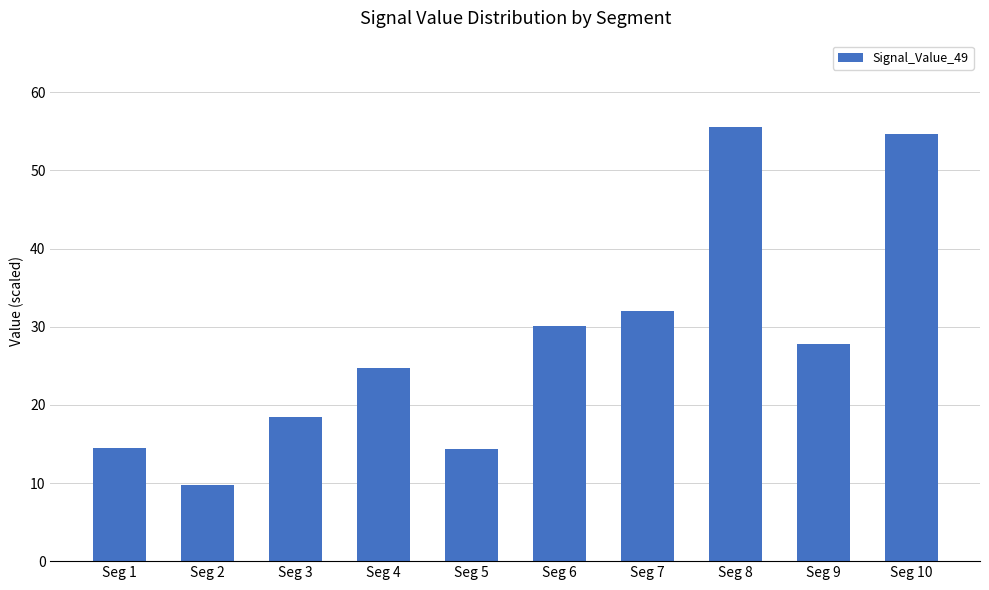

Are the bars grouped side by side (vs. stacked)?

No